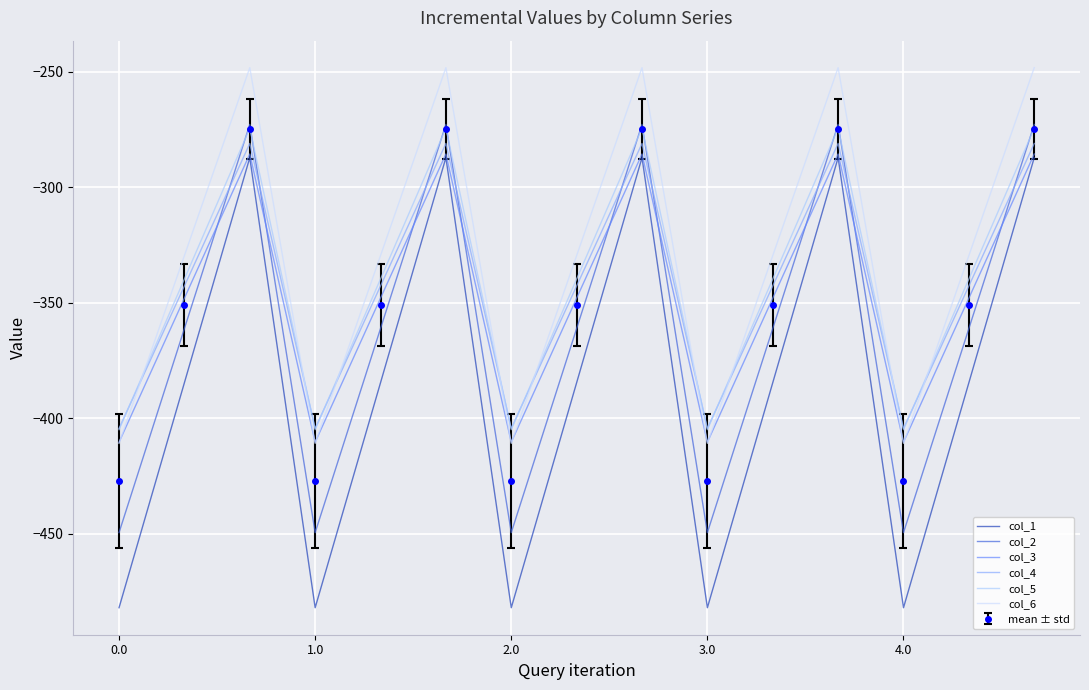

In col_2, how many points are higher than both neighbors (excluding endpoints)?

4